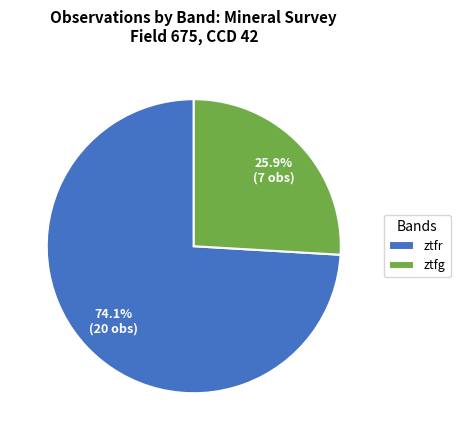

What is the majority slice?

ztfr